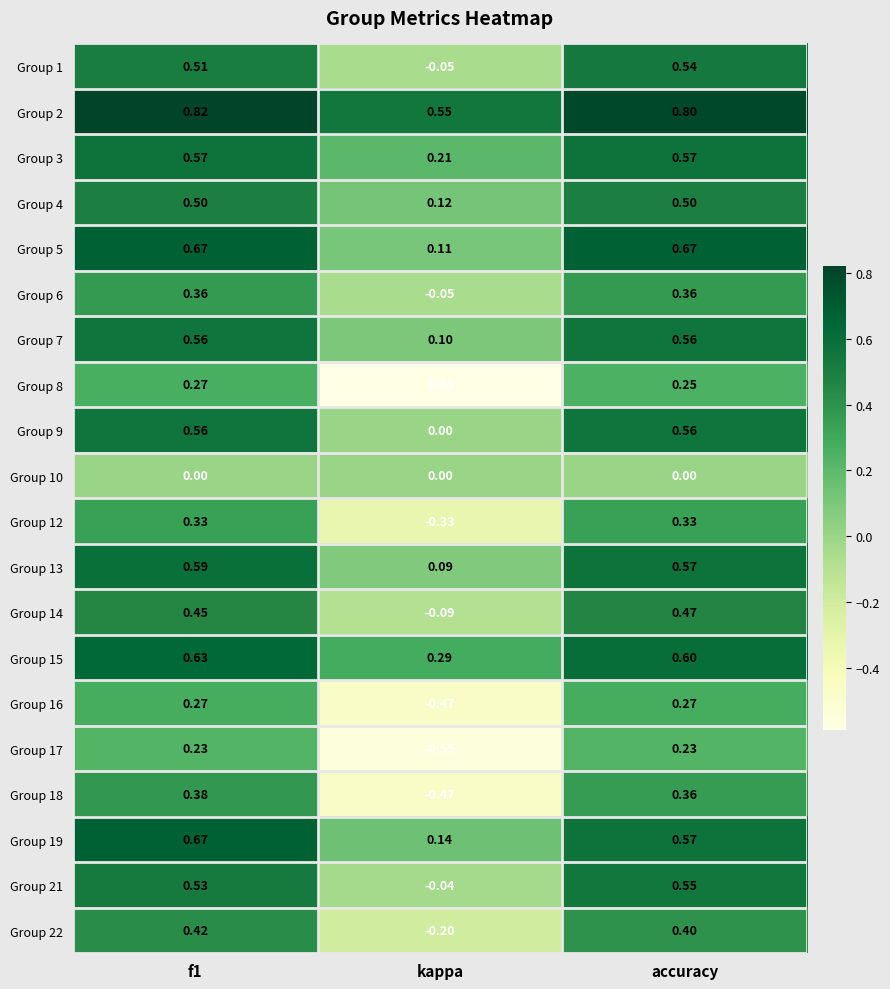

Which label corresponds to the smallest value in the chart?

kappa